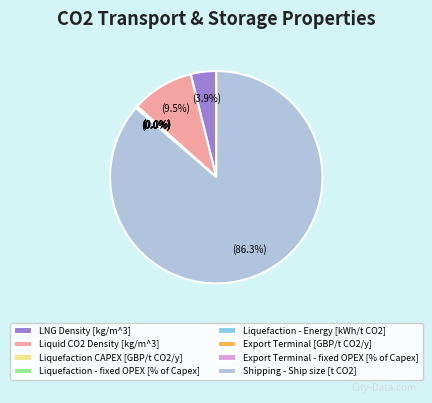

Which slice represents more than half of the pie?

Shipping - Ship size [t CO2]